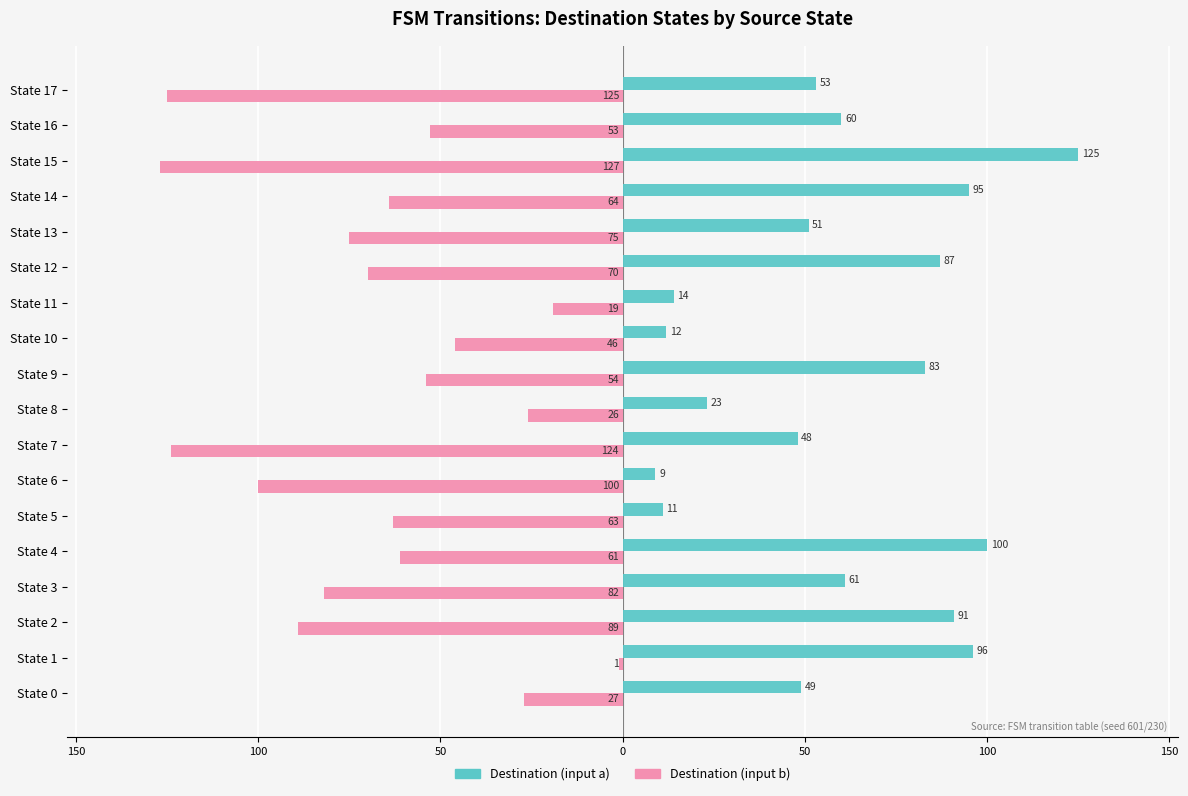

What are all the series names shown in the legend?

Destination (input a), Destination (input b)